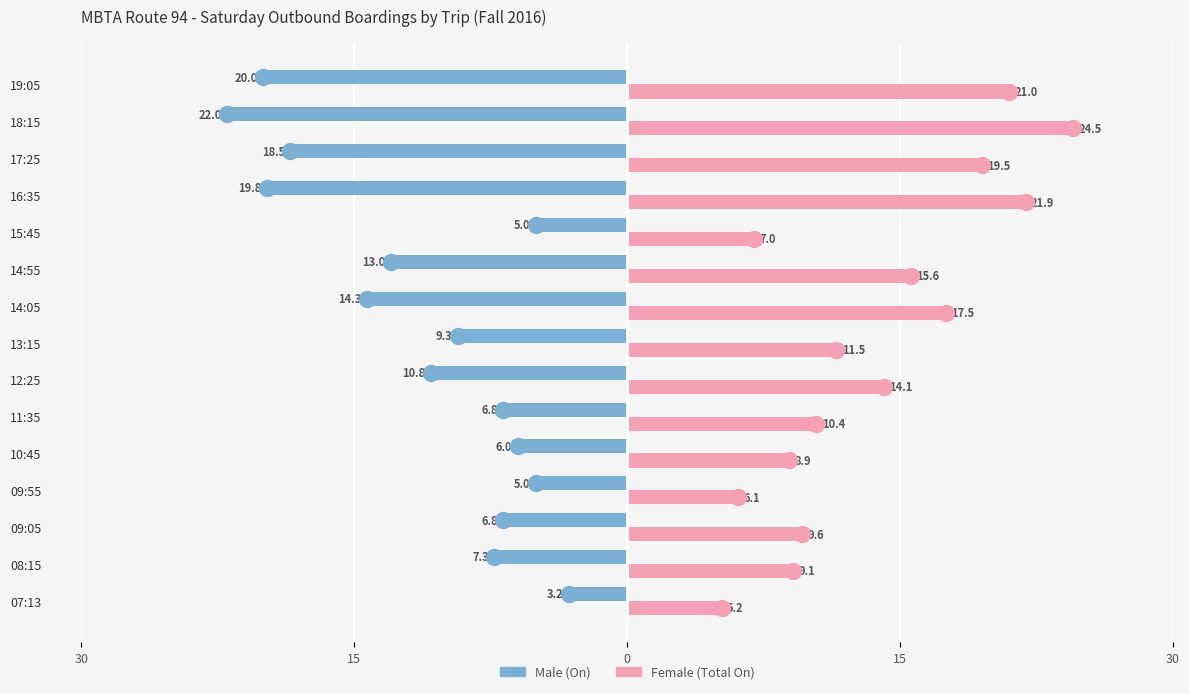

True or false: Male has a value of -3.6 at 14:55.

False